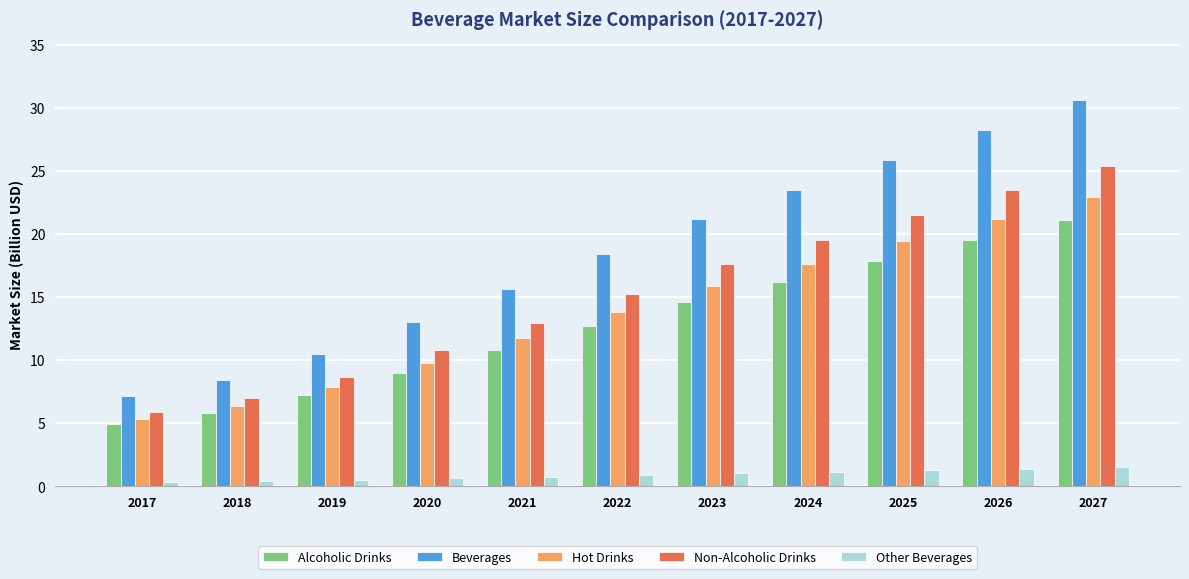

What is the highest value of the Beverages series?

30.7